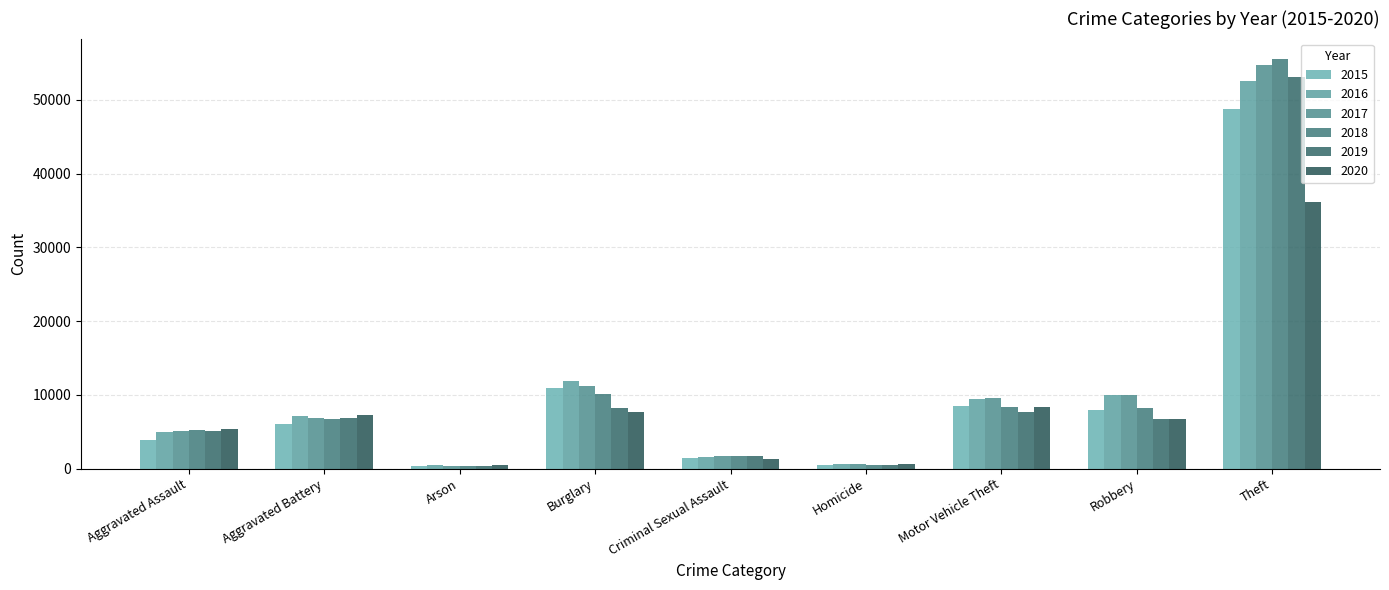

Is it true that 2020 equals 36094 at Theft?

True